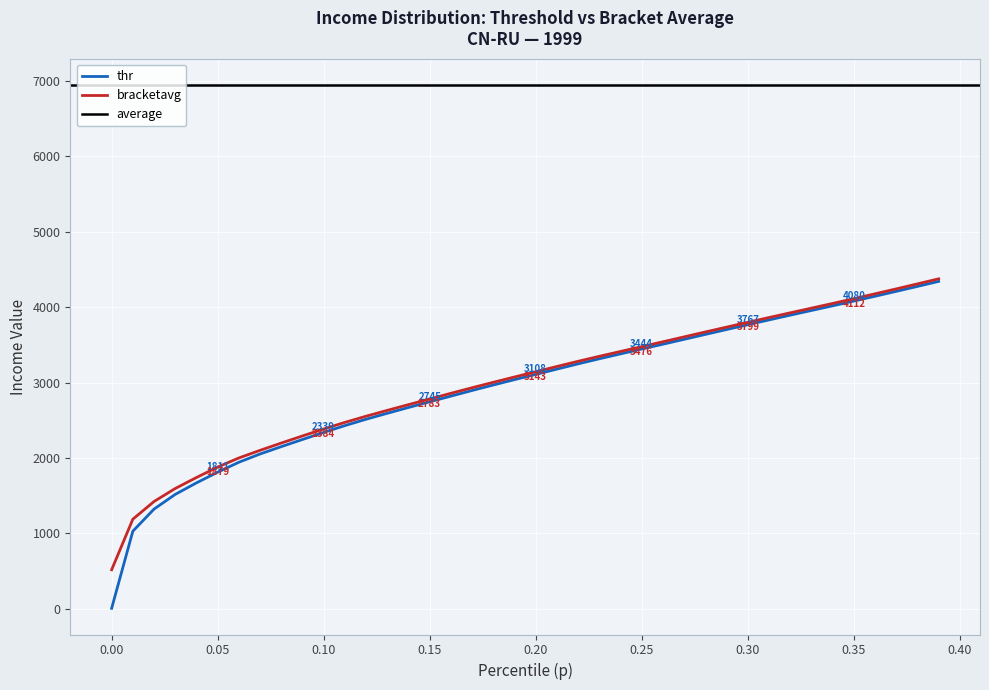

Reading left to right, transcribe all the data shown in this chart.

thr: 6.9	1029.4	1322.7	1517.8	1670.4	1811.9	1943.8	2053.4	2150.6	2245.5	2339.2	2429.5	2514.2	2592.9	2670.0	2745.4	2820.6	2895.2	2968.0	3039.3	3108.5	3178.7	3248.4	3315.8	3380.7	3444.8	3508.8	3573.5	3638.7	3703.3	3767.3	3830.9	3893.8	3955.9	4017.8	4080.8	4144.7	4209.5	4275.2	4341.8
bracketavg: 518.2	1188.8	1423.5	1595.8	1741.4	1879.8	2000.5	2101.7	2198.3	2292.4	2384.9	2472.1	2554.2	2631.7	2707.8	2783.1	2857.9	2931.8	3003.7	3074.1	3143.7	3213.6	3282.4	3348.5	3412.8	3476.8	3541.1	3606.1	3671.2	3735.3	3799.2	3862.4	3924.9	3986.8	4049.1	4112.7	4177.0	4242.2	4308.4	4375.5